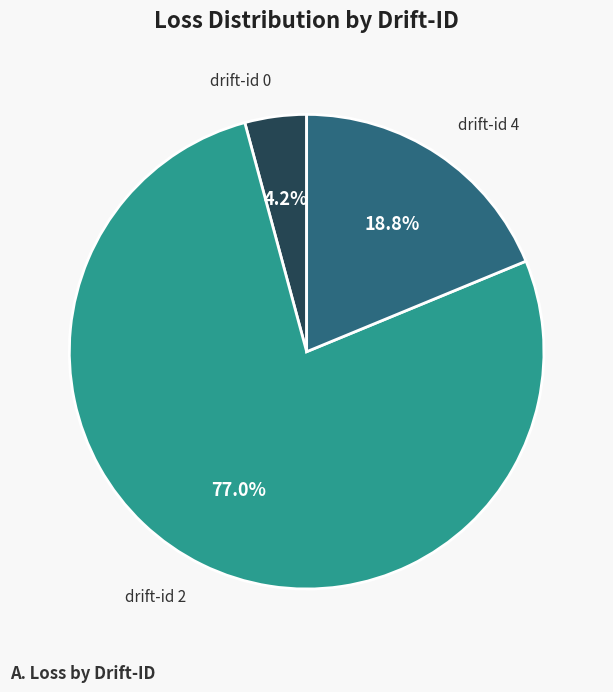

What is the largest slice in the pie chart?

drift-id 2